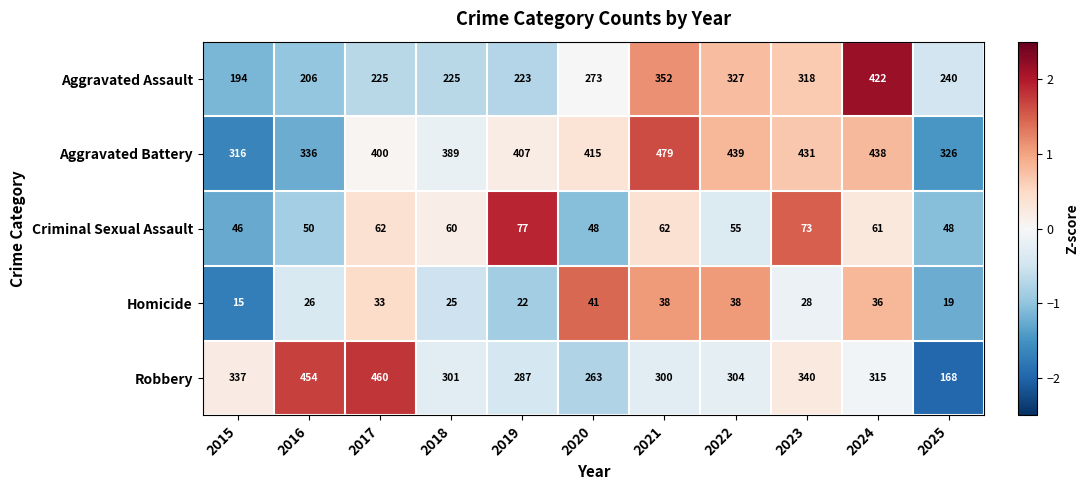

The Aggravated Assault series shows 273 at 2020. True or false?

True